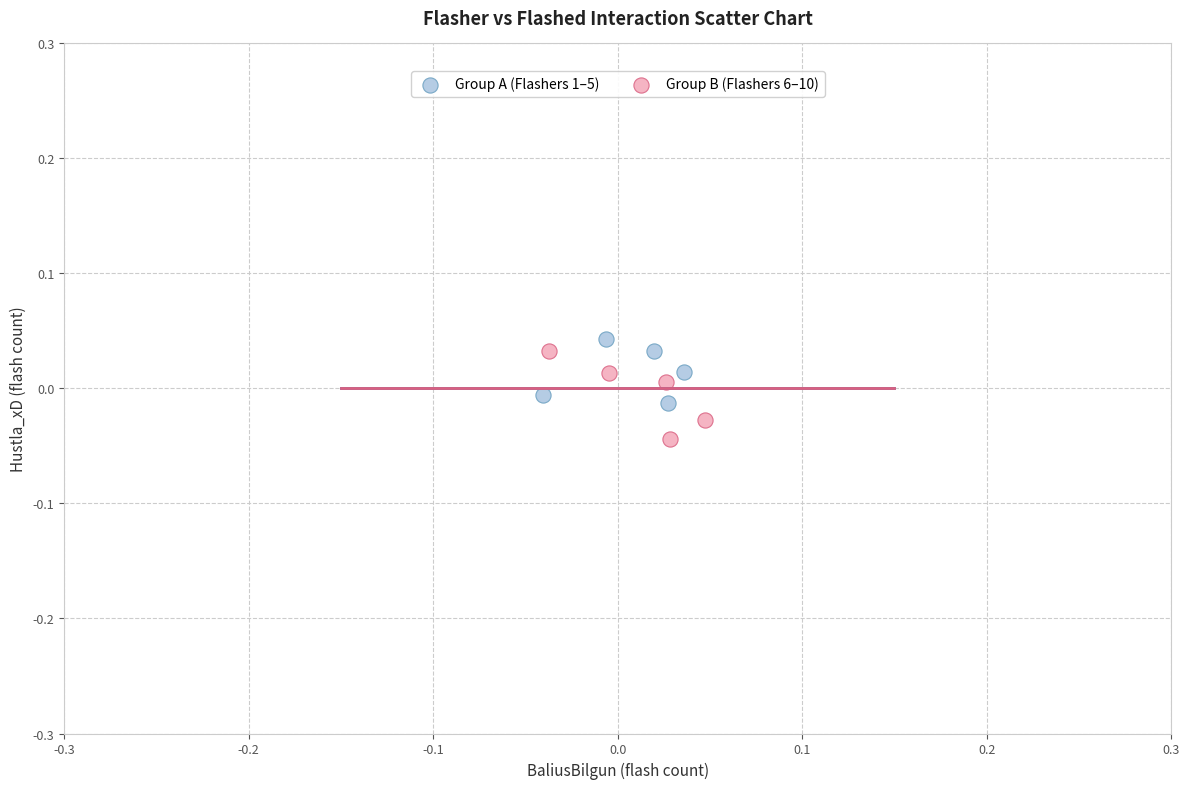

What are all the series names shown in the legend?

Group A (Flashers 1–5), Group B (Flashers 6–10)